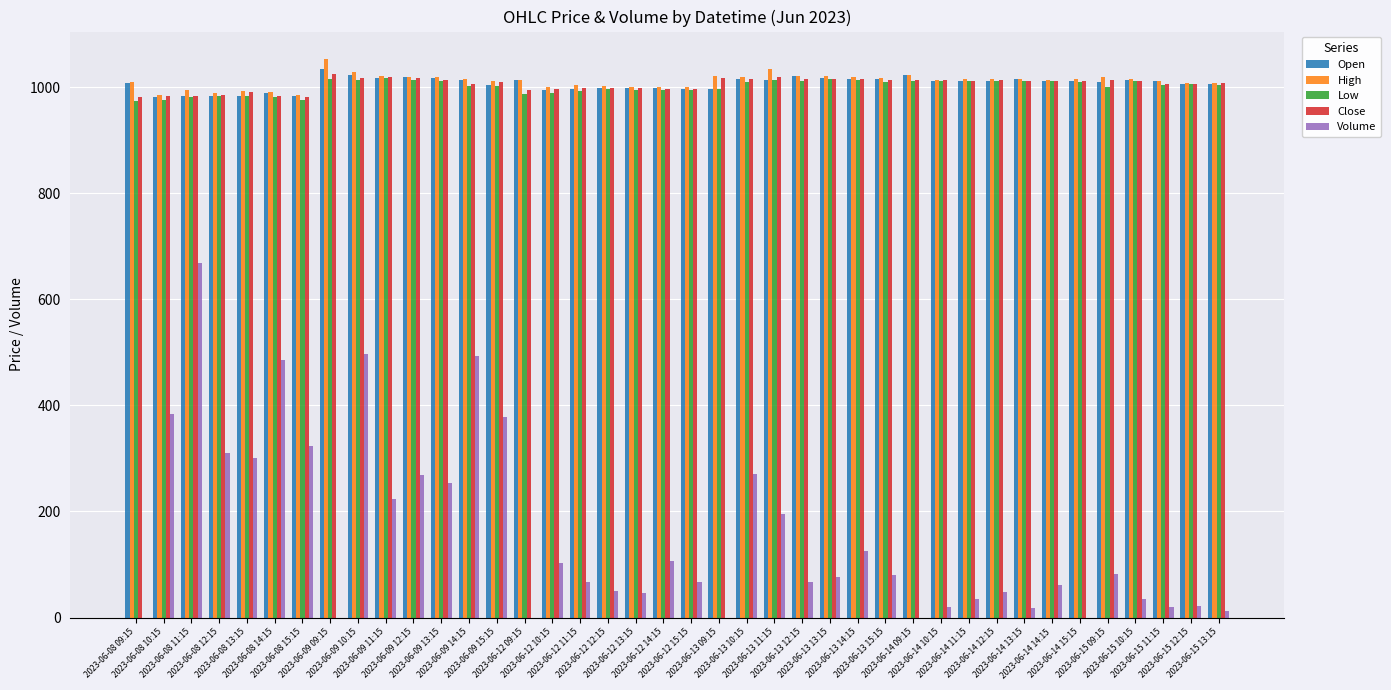

At which label does Volume reach its peak?

2023-06-08 11:15